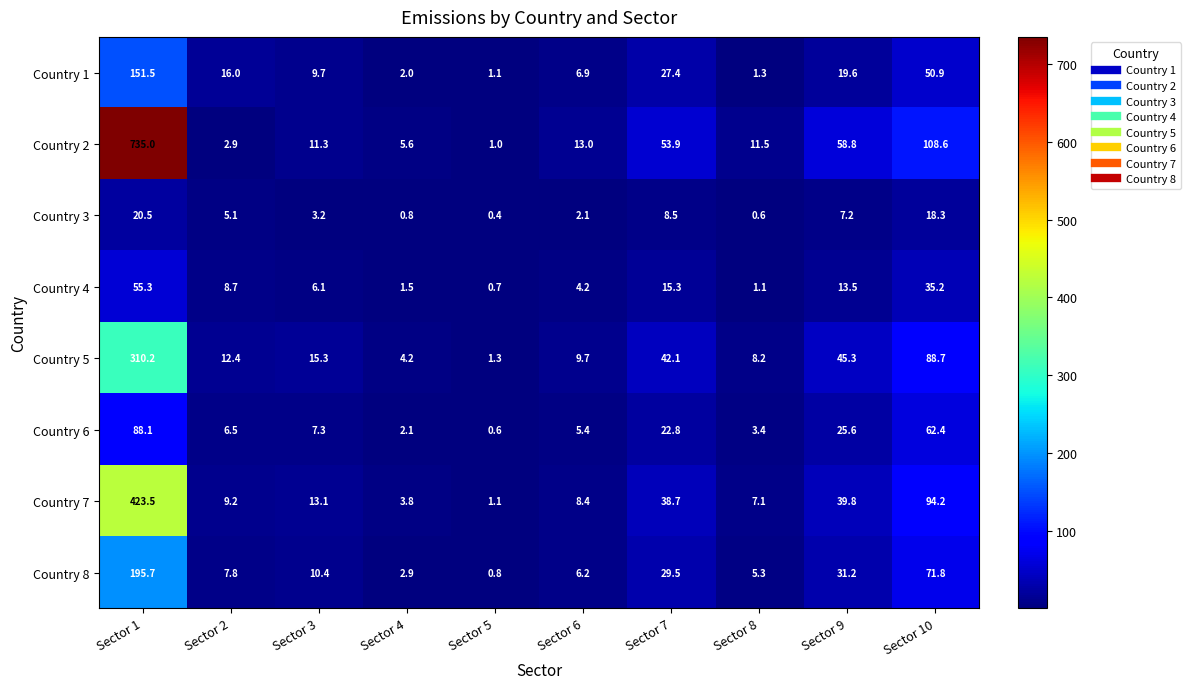

Which series has the widest spread of values?

Country 2